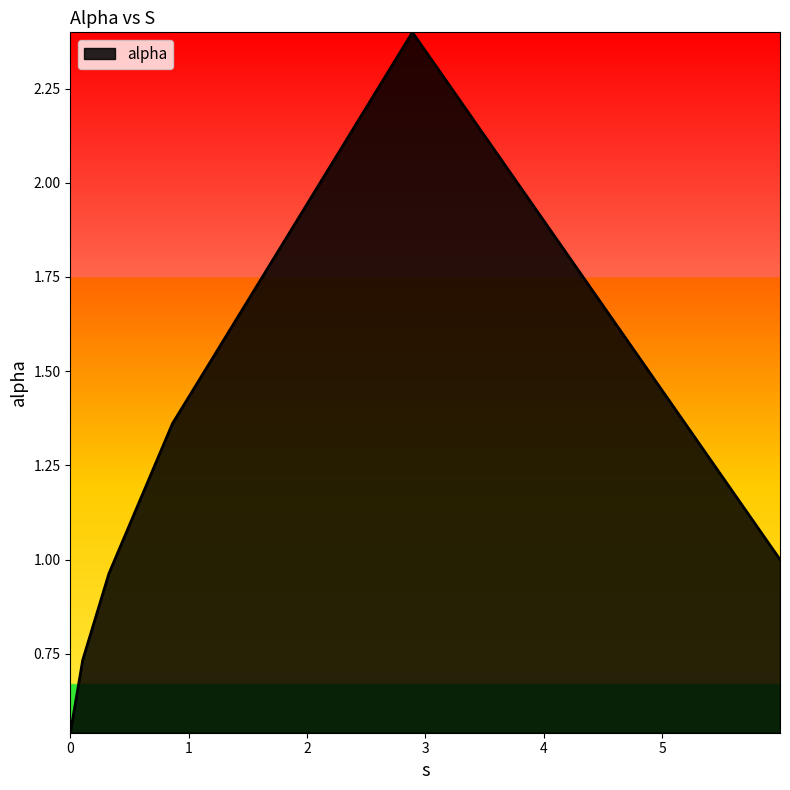

What is the greatest value displayed?

2.4